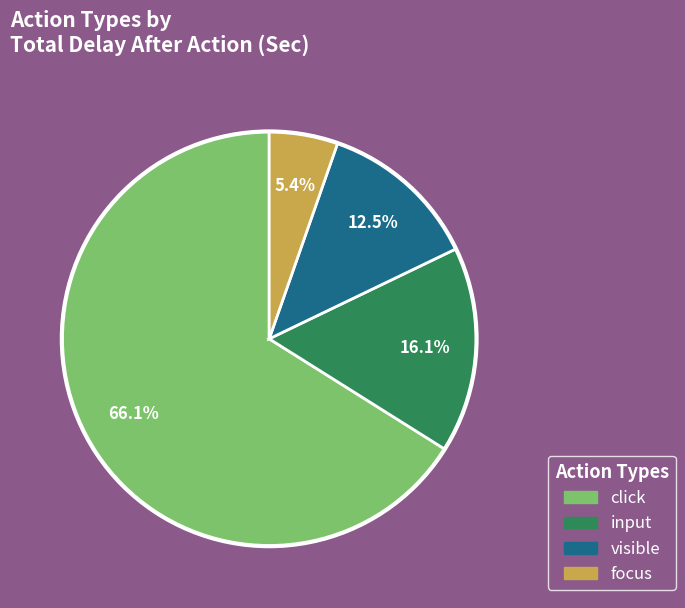

What is the ratio of the value at click to the value at input?

4.1